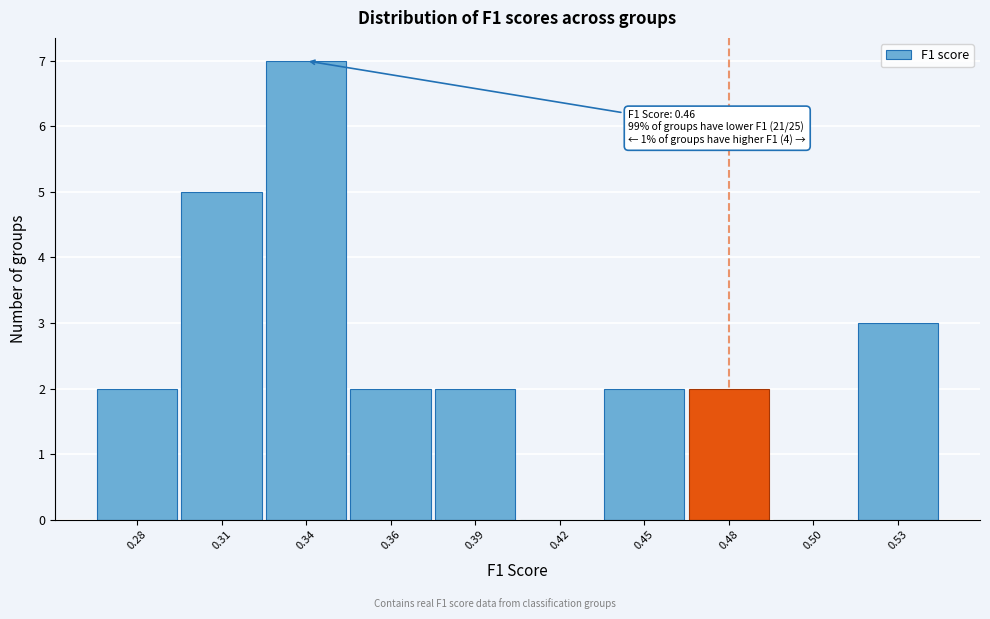

Reading right to left, extract all data points from this chart.

0.53=3	0.50=0	0.48=2	0.45=2	0.42=0	0.39=2	0.36=2	0.34=7	0.31=5	0.28=2